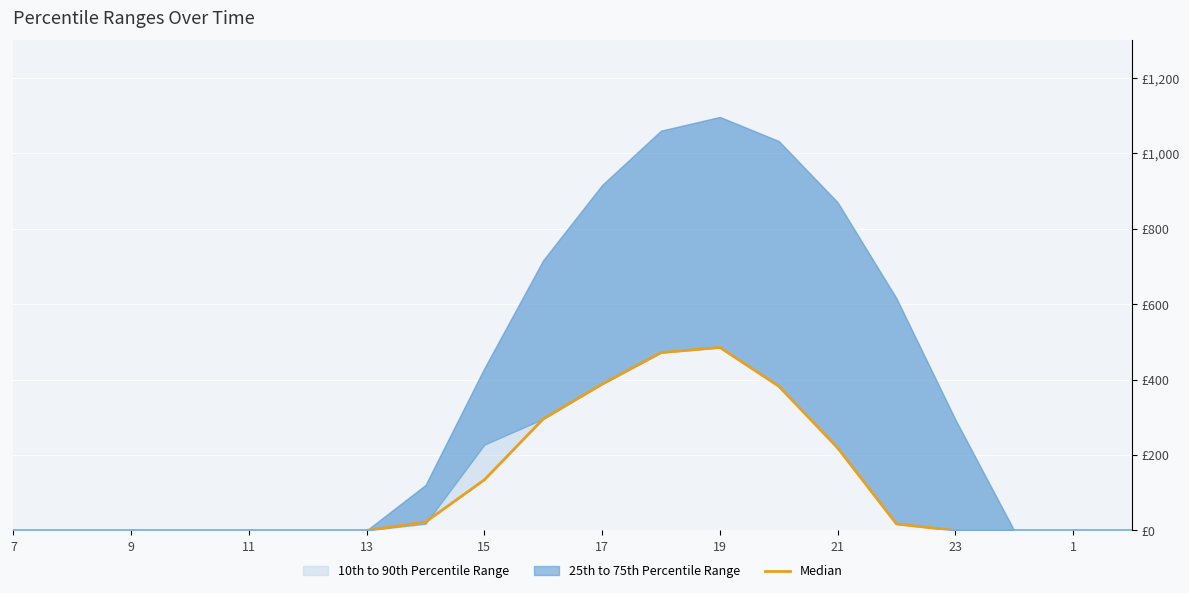

True or false: the data has more than 0 interior local peaks.

True